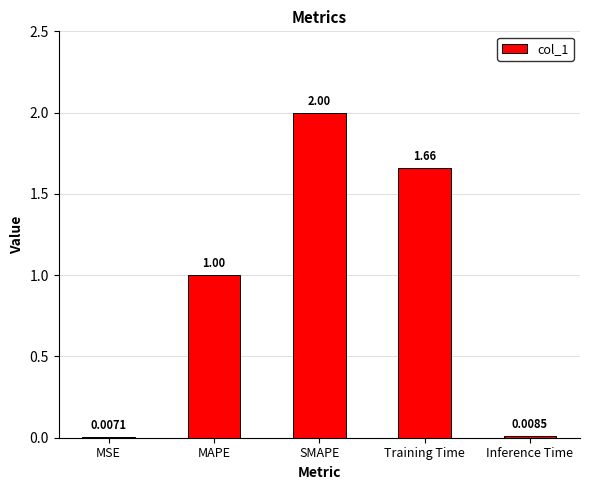

How many data points does each series have?

5